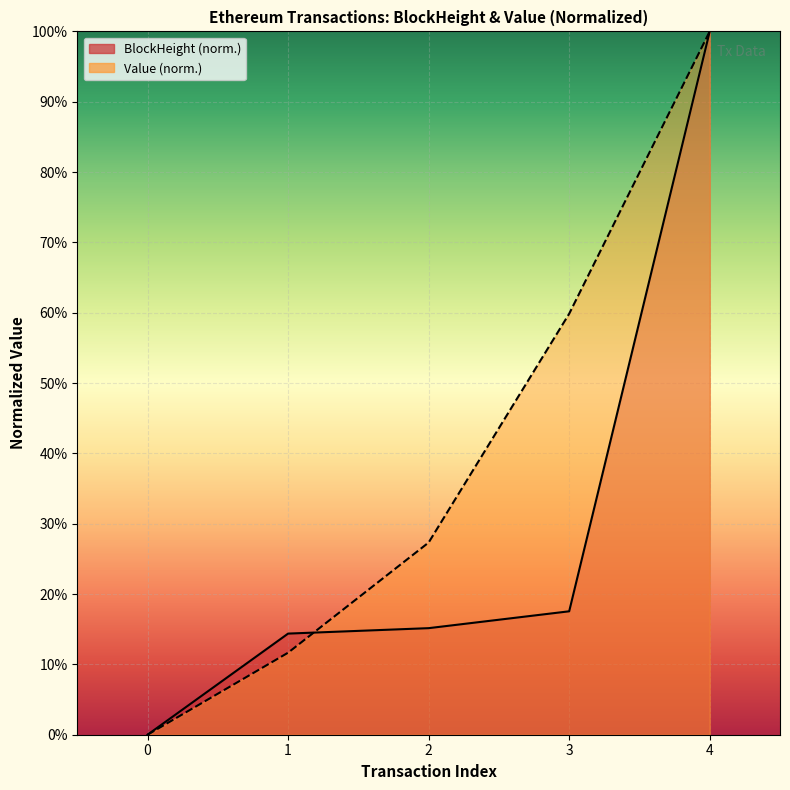

Is it true that Value equals -0.4 at 0?

False